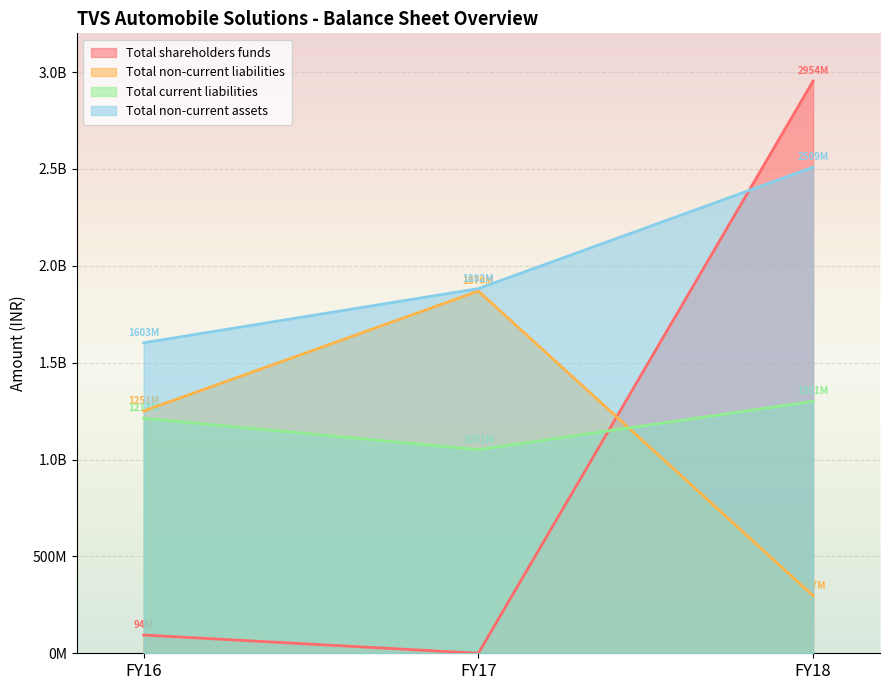

What is the difference between the Total current liabilities values at FY18 and FY17?

249312000